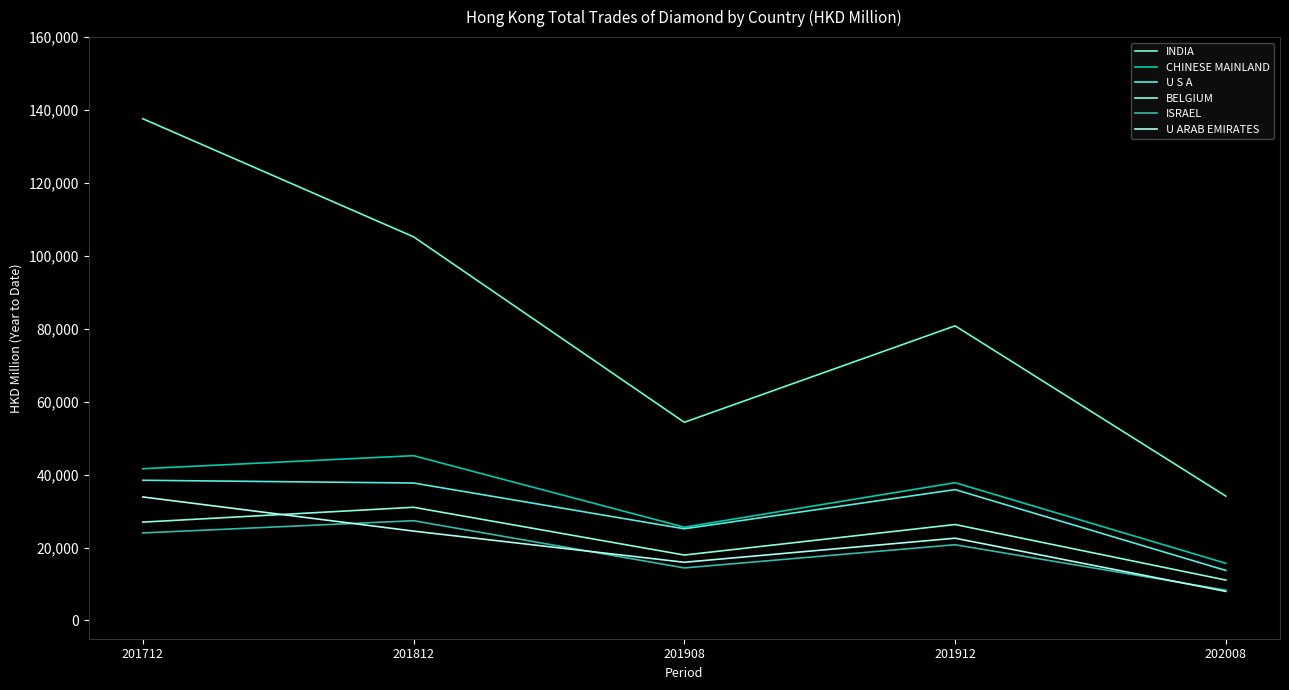

Rank the categories by INDIA value from lowest to highest.

202008, 201908, 201912, 201812, 201712